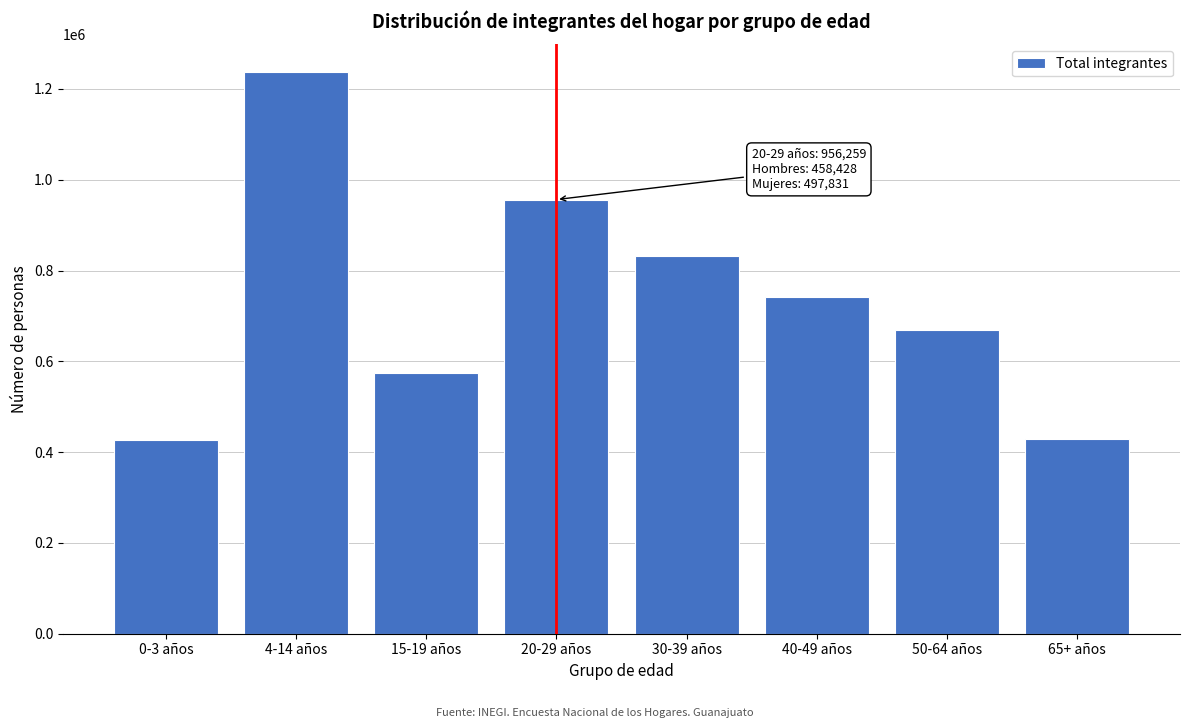

What is the sum of the values at 40-49 años and 30-39 años?

1574659